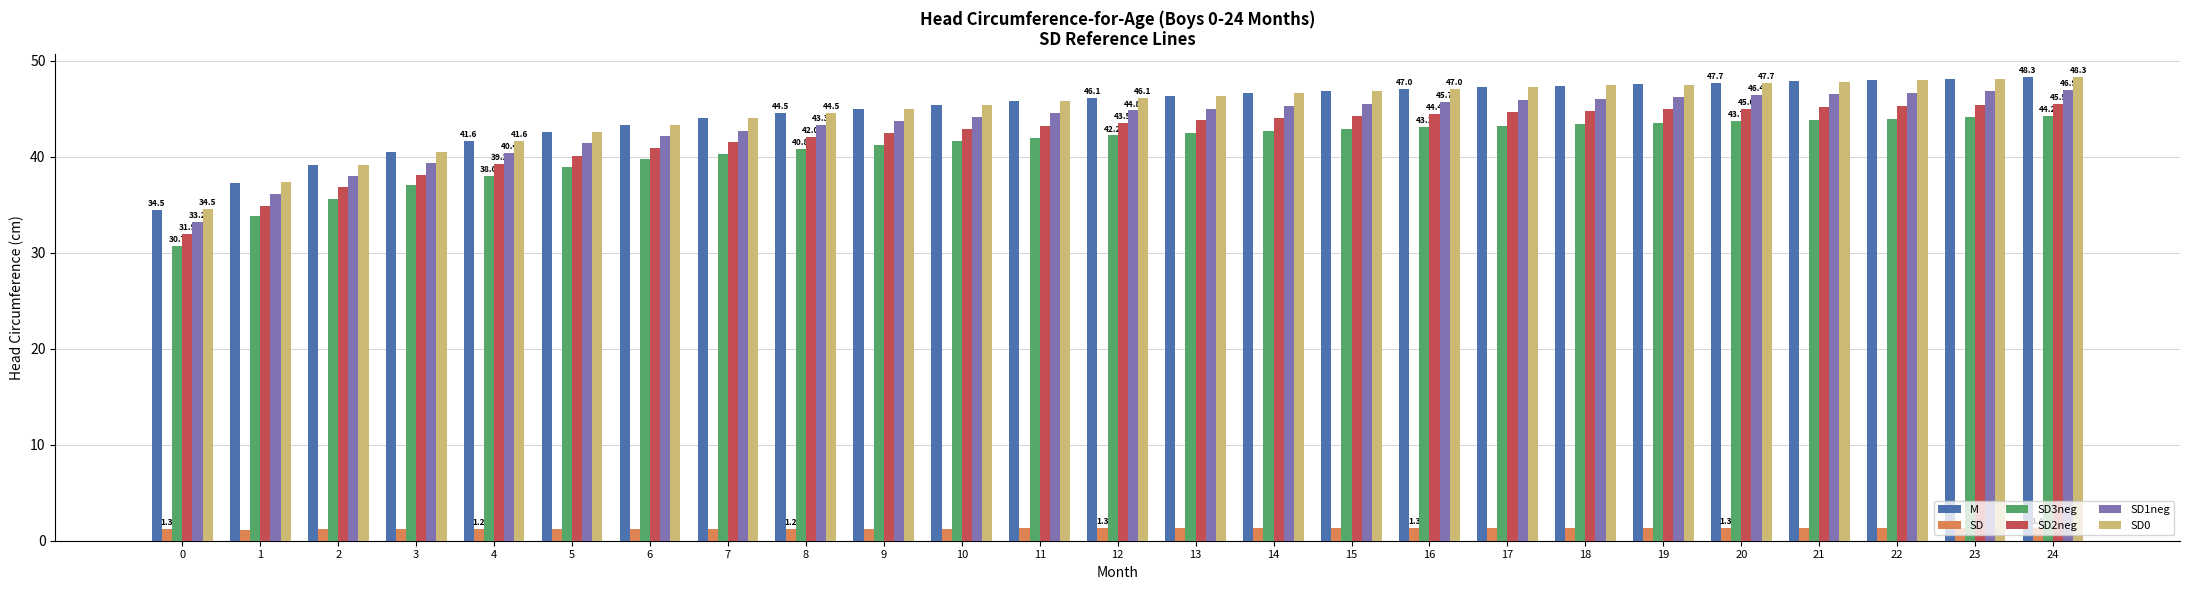

What is the difference between the maximum and second lowest values in the M series?

11.0